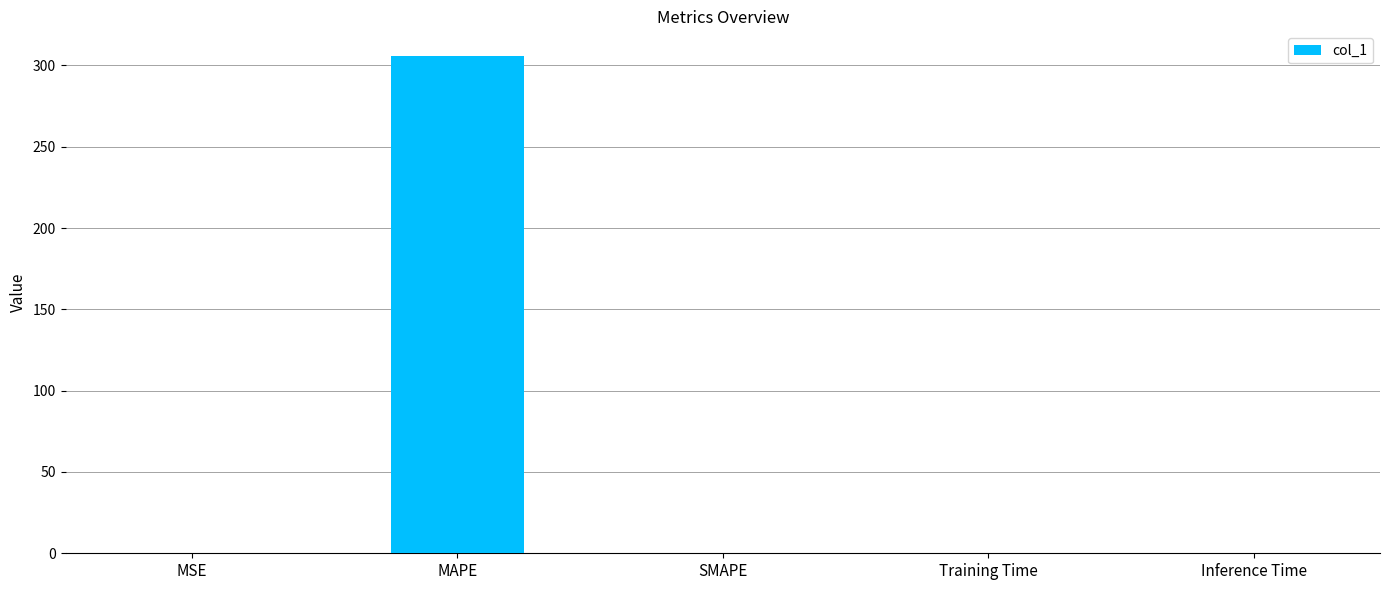

What is the greatest value displayed?

305.7